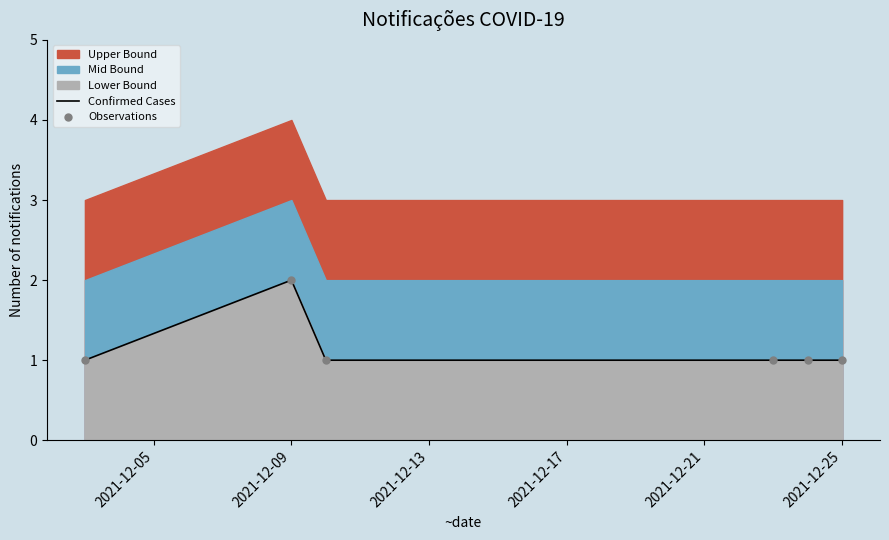

Which series has the largest Y range (max minus min)?

Confirmed Cases